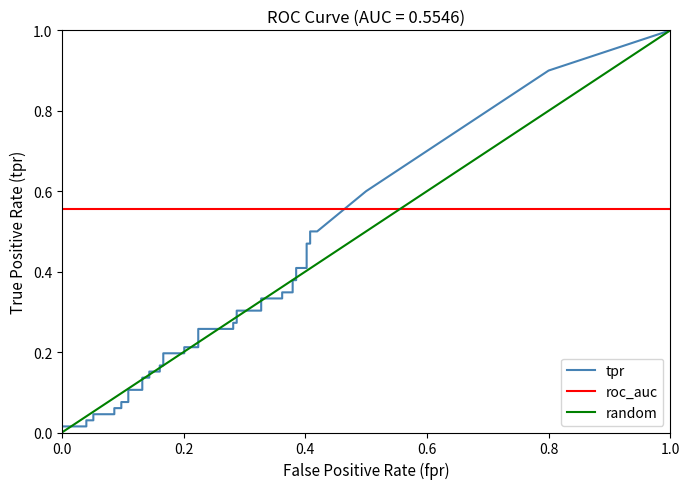

What is the value of the fpr point at the 34th from the left?

0.4